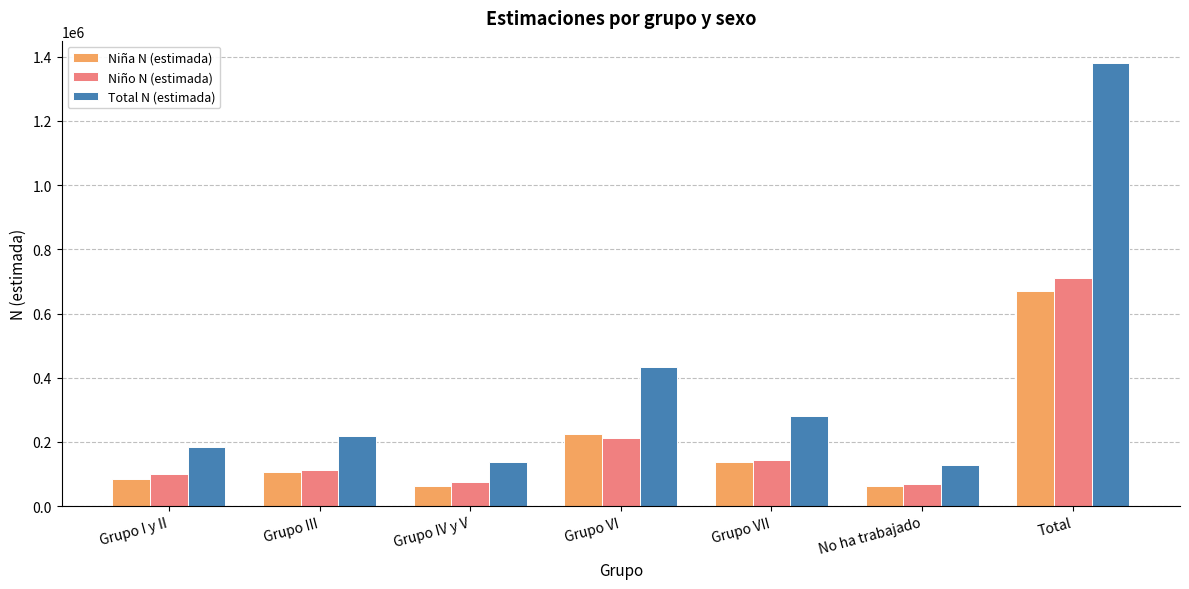

Where is Niño N (estimada) nearest to the value 388781?

Grupo VI